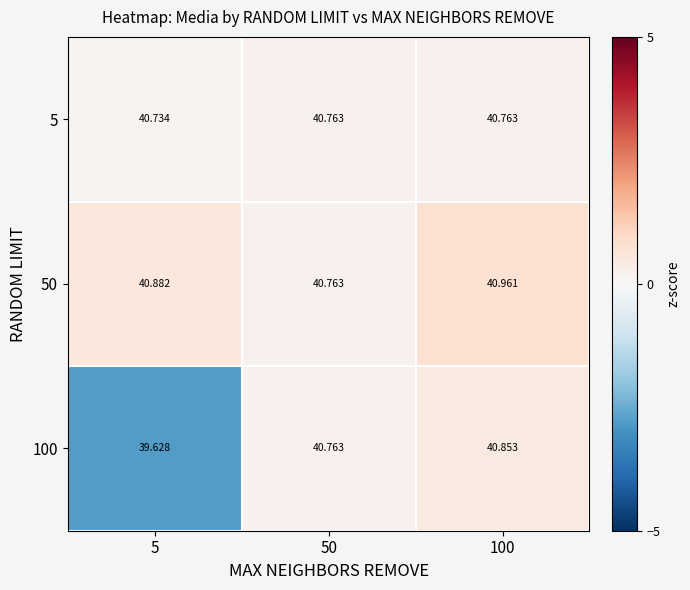

How many distinct data groups are displayed?

3